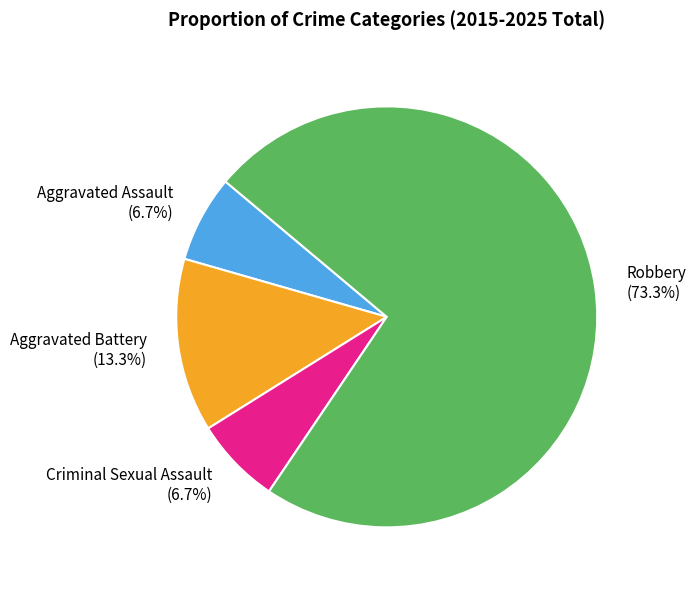

The Criminal Sexual Assault slice represents 19% of the pie. True or false?

False